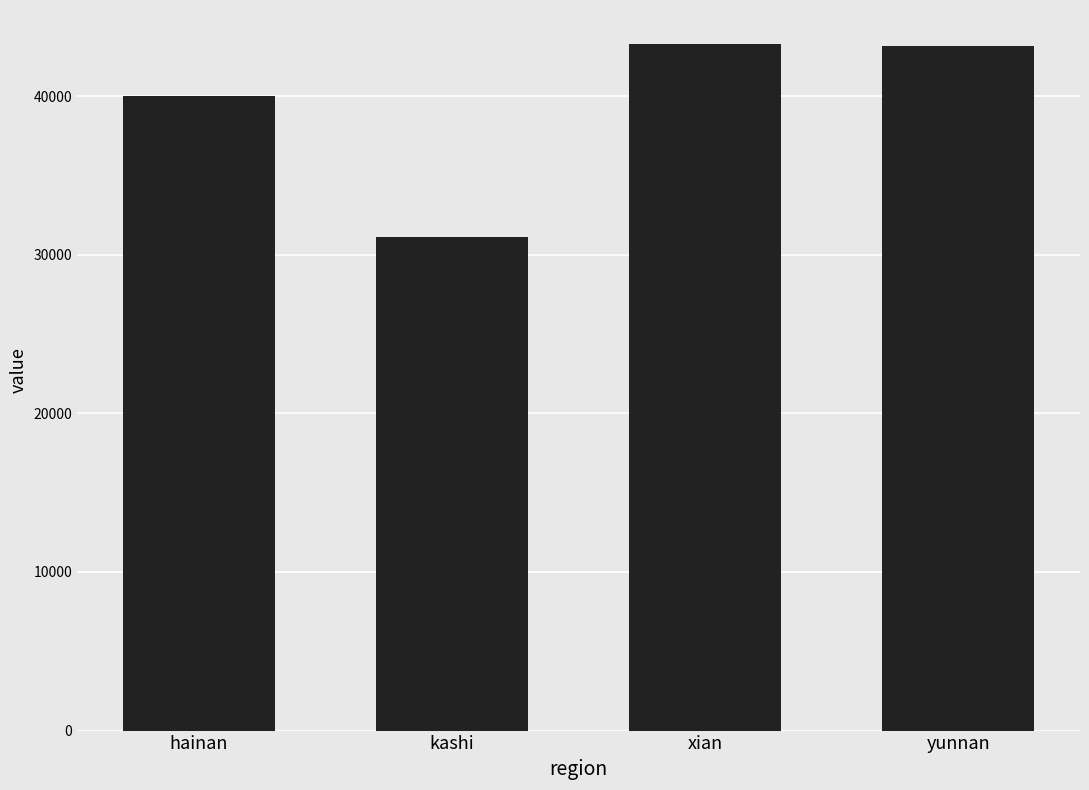

What is the label of the 2nd bar from the right?

xian